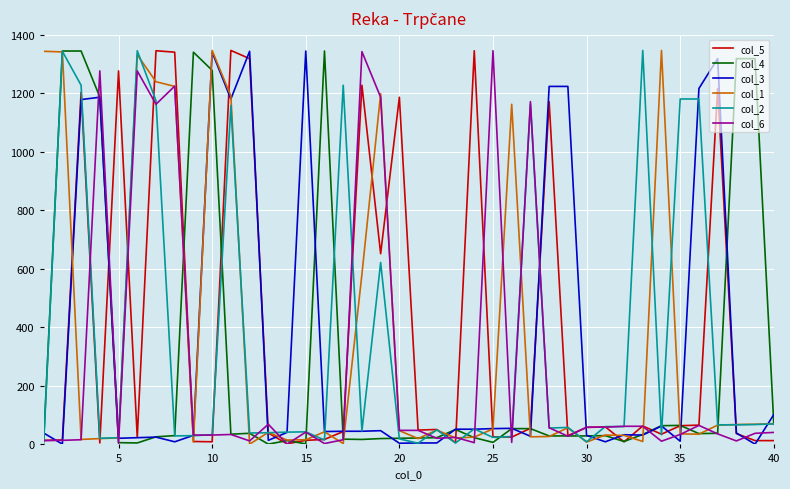

What is the greatest value displayed?

1347